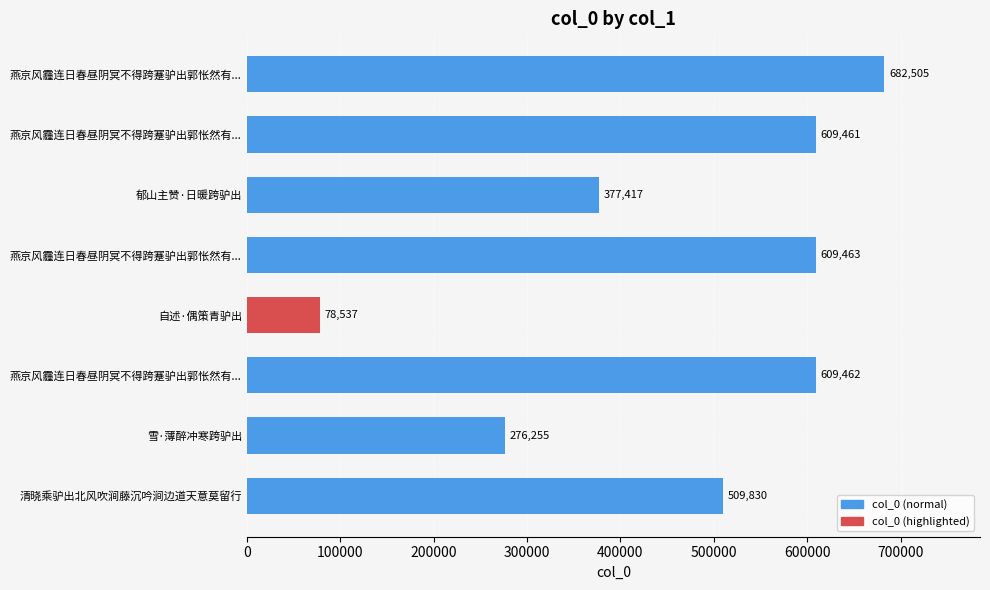

What is the sum of all values?

3752930